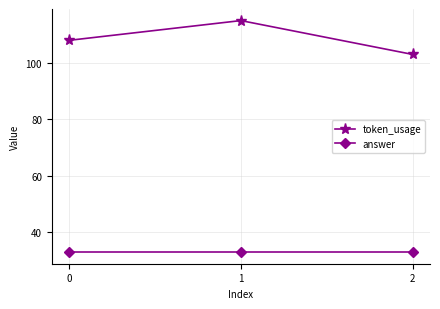

What is the difference between the maximum and second lowest values in the token_usage series?

7